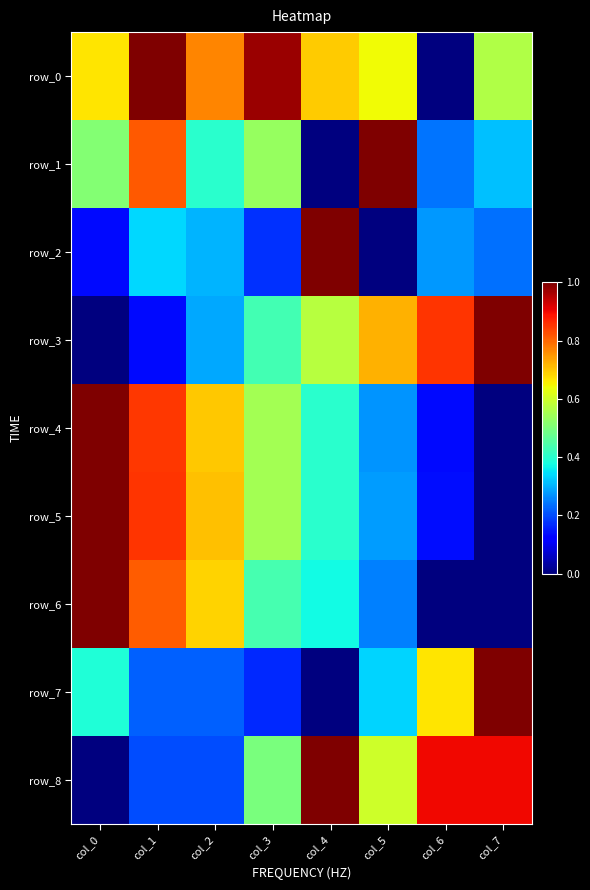

How many values in the row_5 series exceed 0?

7